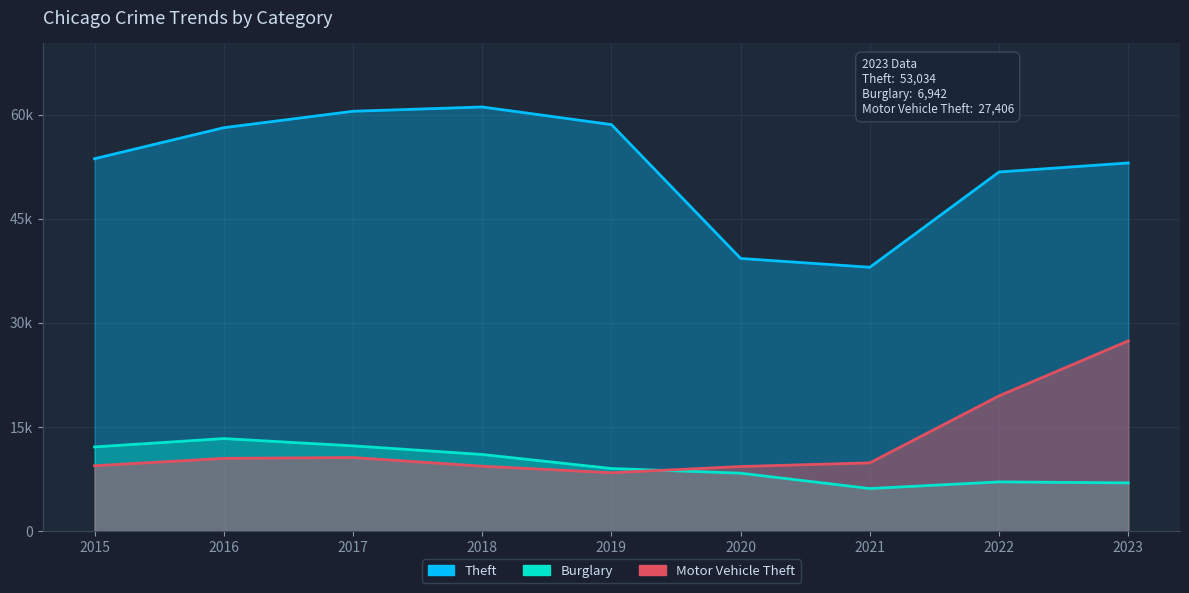

Which series has the largest range (max minus min)?

Theft